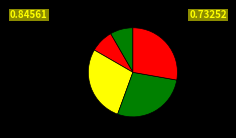

How many segments does this pie chart have?

5